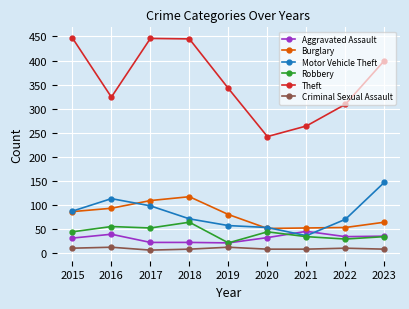

What is the average value of the Burglary series?

78